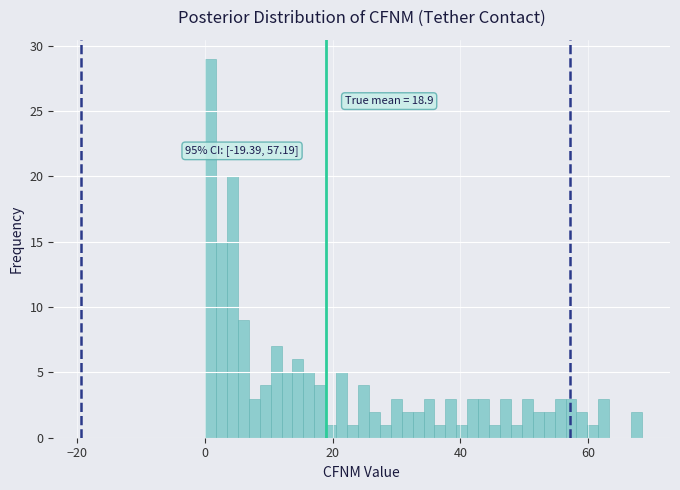

Read against the x-axis, roughly where is the centre of the tallest bar?

0